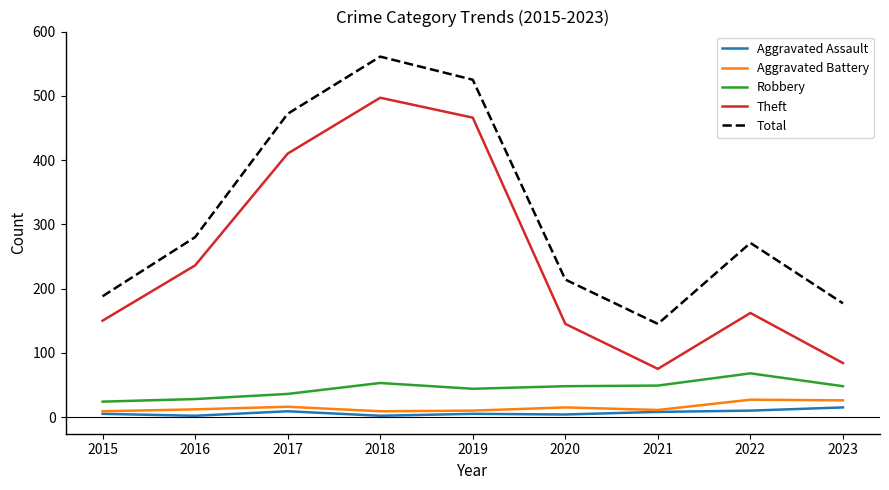

At which label does Total reach its peak?

2018